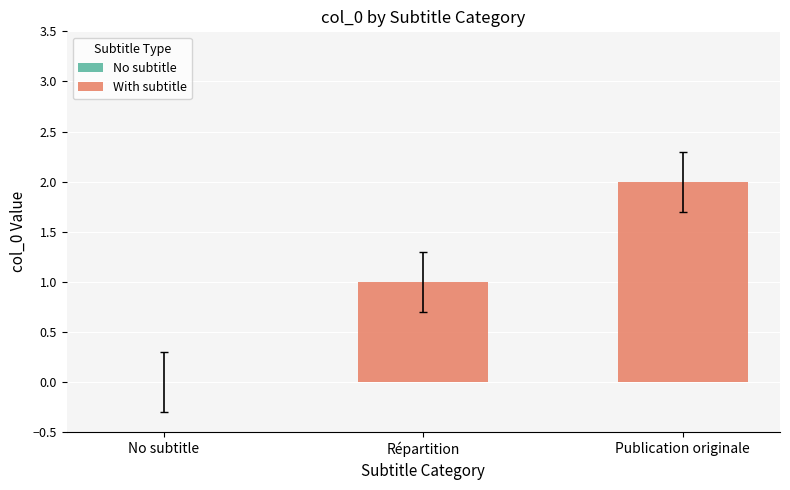

How many Epicrionops peruvianus est une espèce d… values are between 0 and 1?

1